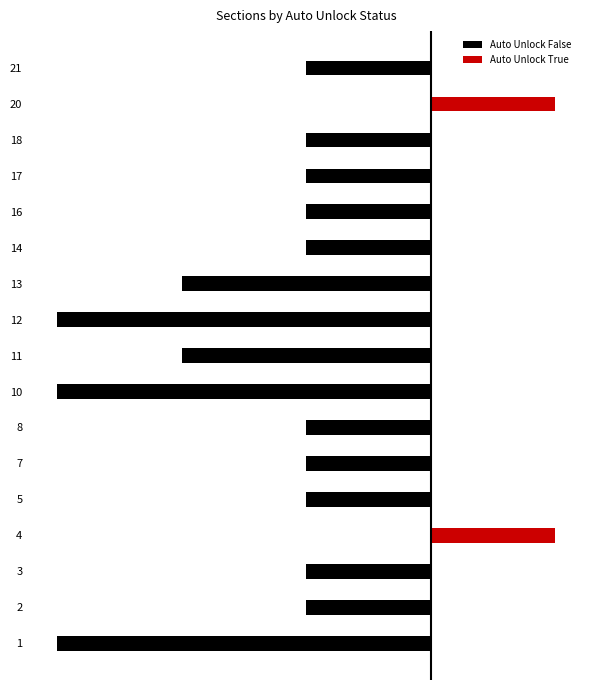

How many categories are shown in the chart?

17